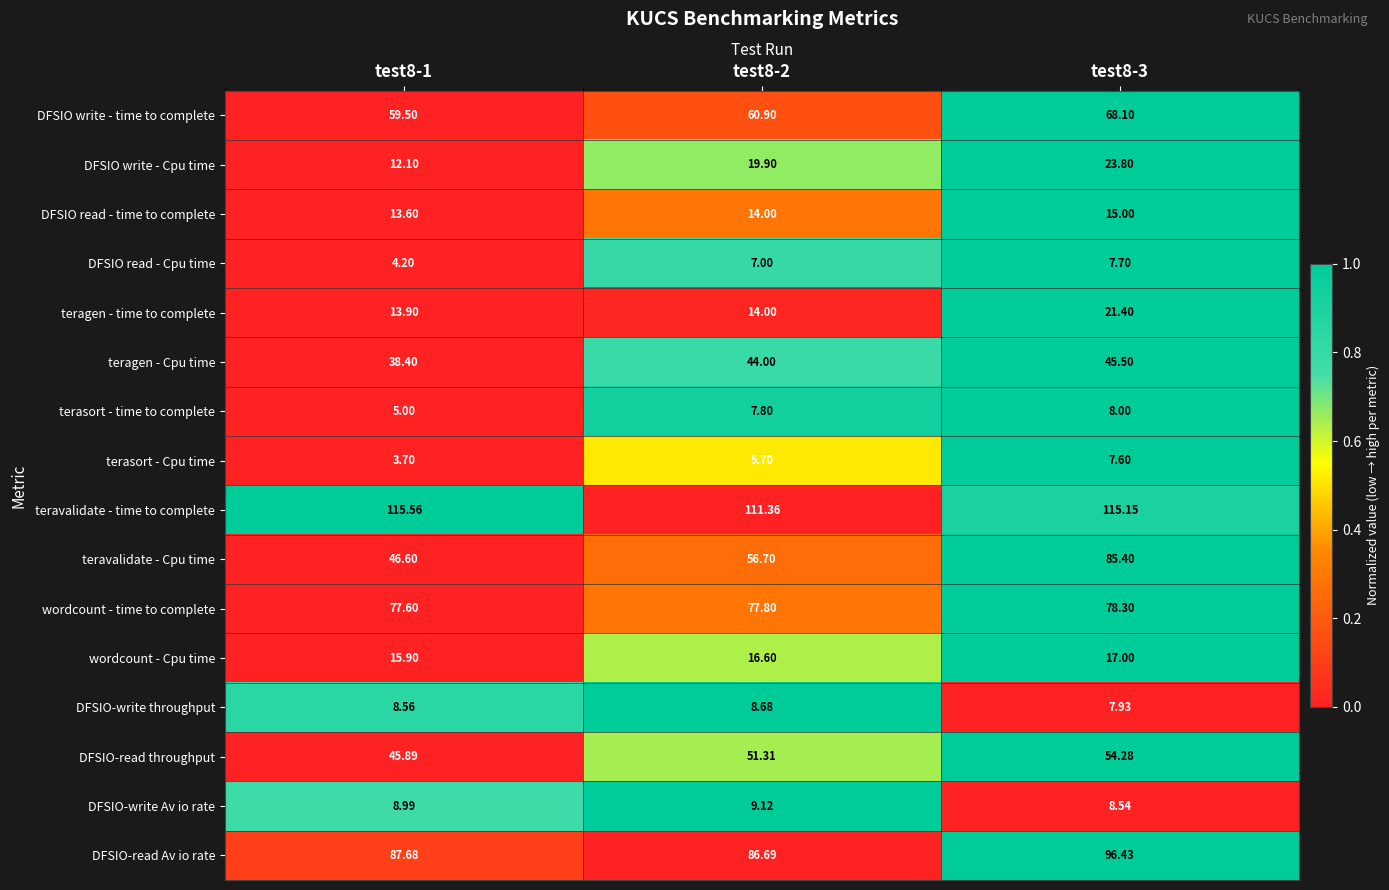

At test8-1, list the series in order from largest to smallest.

teravalidate - time to complete, DFSIO-read Av io rate, wordcount - time to complete, DFSIO write - time to complete, teravalidate - Cpu time, DFSIO-read throughput, teragen - Cpu time, wordcount - Cpu time, teragen - time to complete, DFSIO read - time to complete, DFSIO write - Cpu time, DFSIO-write Av io rate, DFSIO-write throughput, terasort - time to complete, DFSIO read - Cpu time, terasort - Cpu time